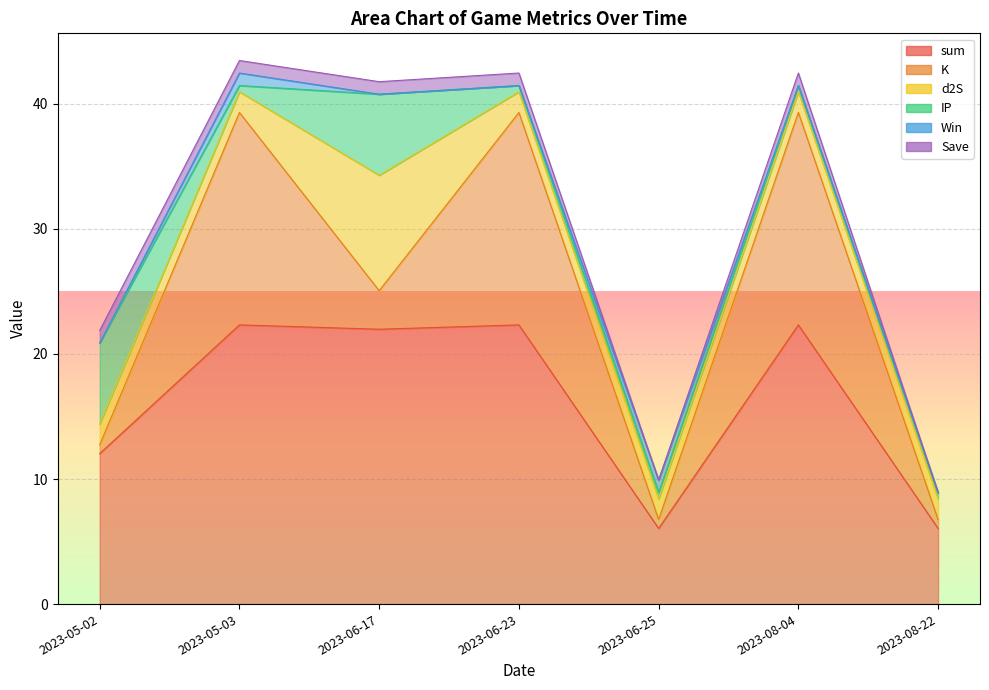

What position from the right is 2023-08-04?

2